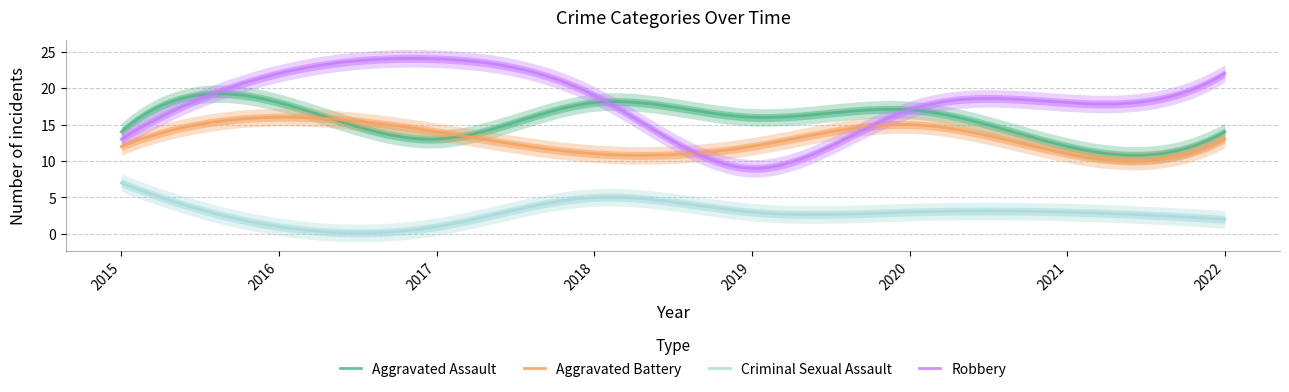

What is the difference between the Robbery values at 2015 and 2021?

5